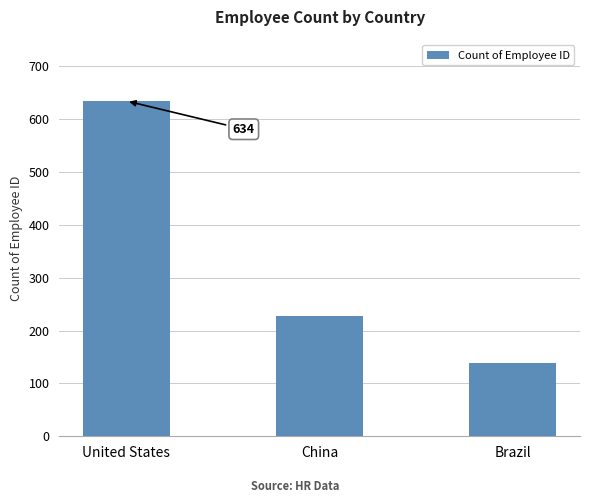

What is the smallest value displayed?

139